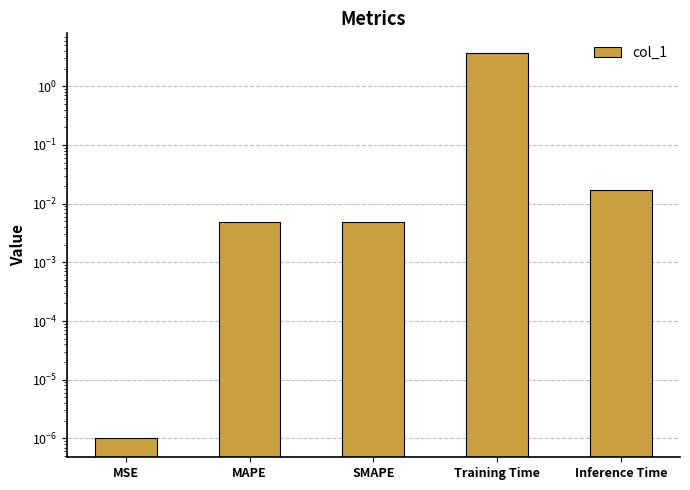

Count the number of categories in the chart.

5